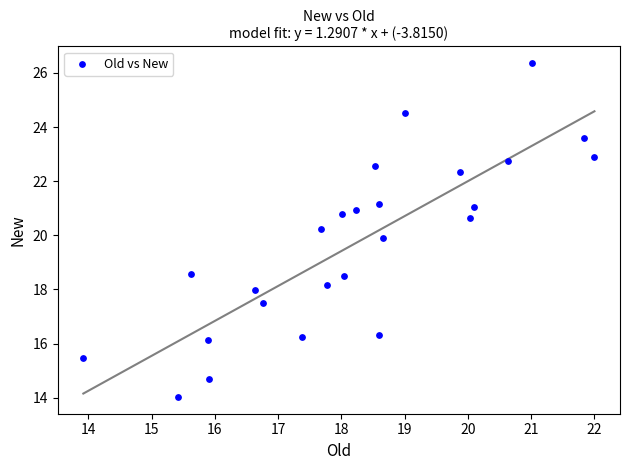

What is the range of X values (max minus min)?

8.1